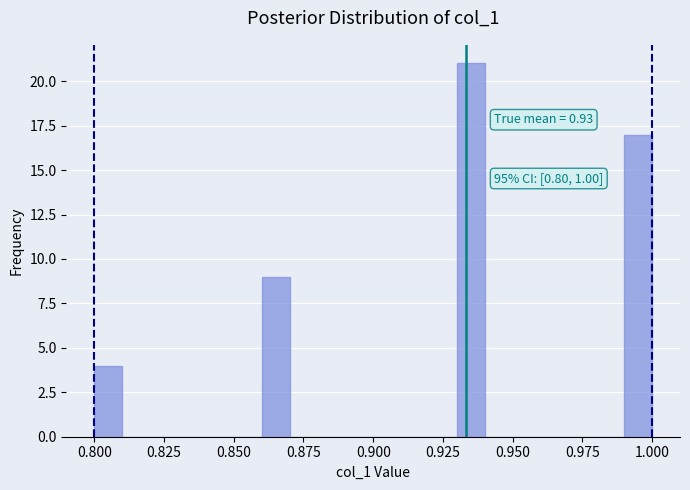

Read against the x-axis, roughly where is the centre of the tallest bar?

0.935